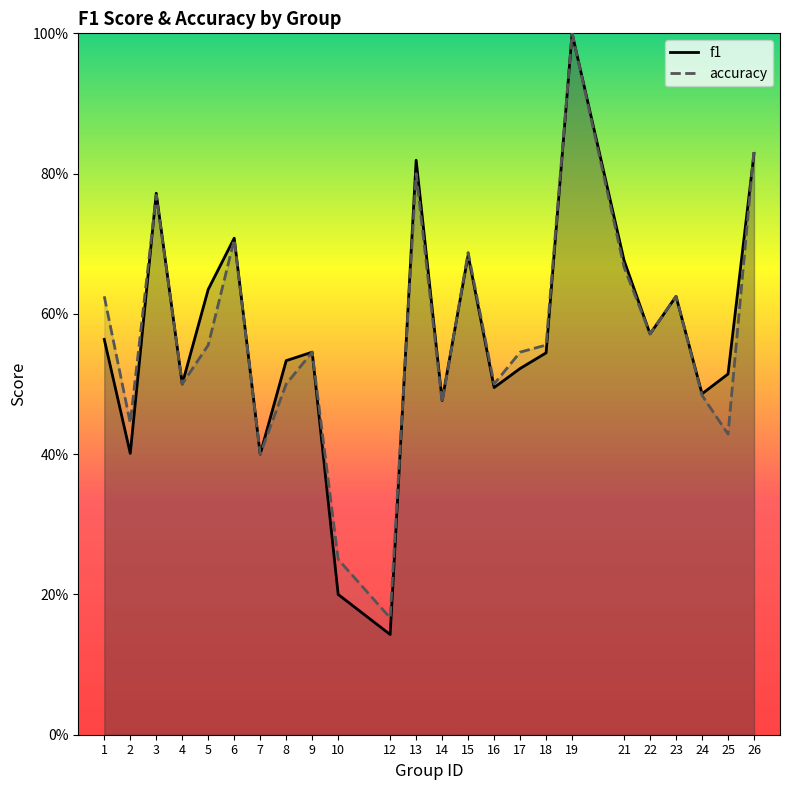

The accuracy series shows 0.2 at 16. True or false?

False